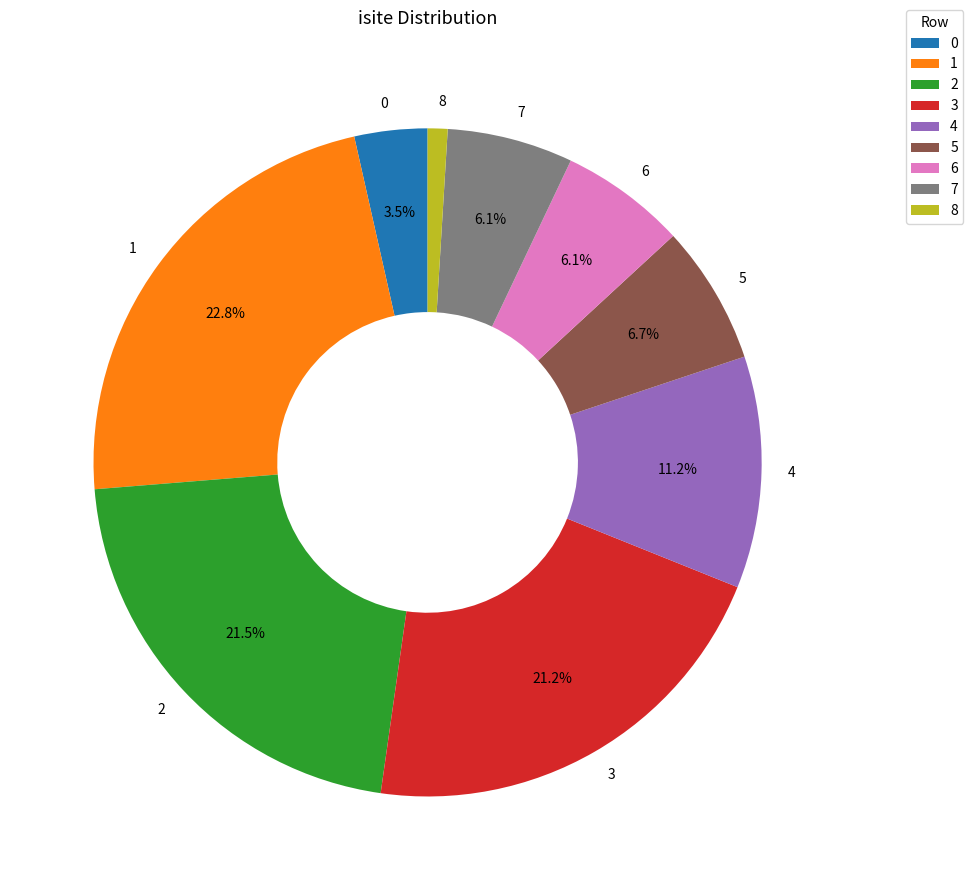

Which category has the biggest portion of the pie?

1